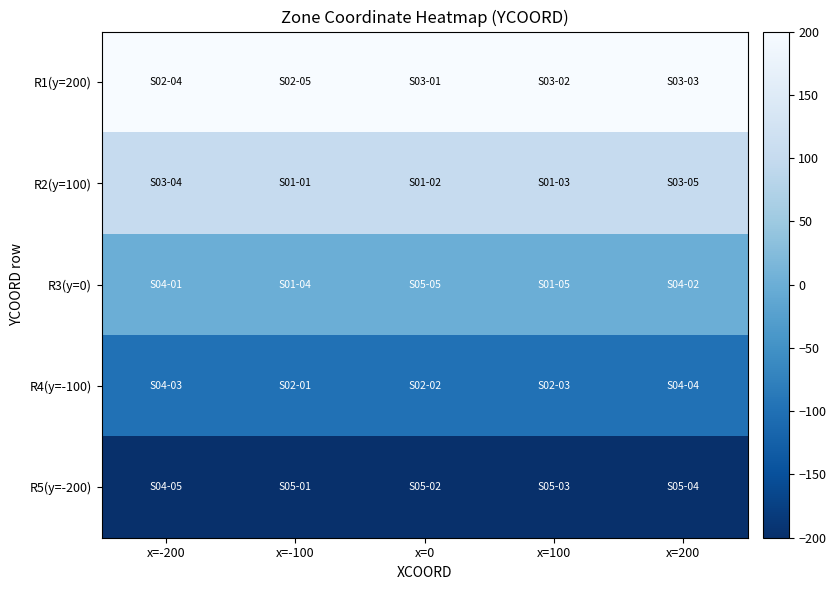

Reading right to left, list all the values displayed in this chart.

R1(y=200): x=200=200	x=100=200	x=0=200	x=-100=200	x=-200=200
R2(y=100): x=200=100	x=100=100	x=0=100	x=-100=100	x=-200=100
R3(y=0): x=200=0	x=100=0	x=0=0	x=-100=0	x=-200=0
R4(y=-100): x=200=-100	x=100=-100	x=0=-100	x=-100=-100	x=-200=-100
R5(y=-200): x=200=-200	x=100=-200	x=0=-200	x=-100=-200	x=-200=-200